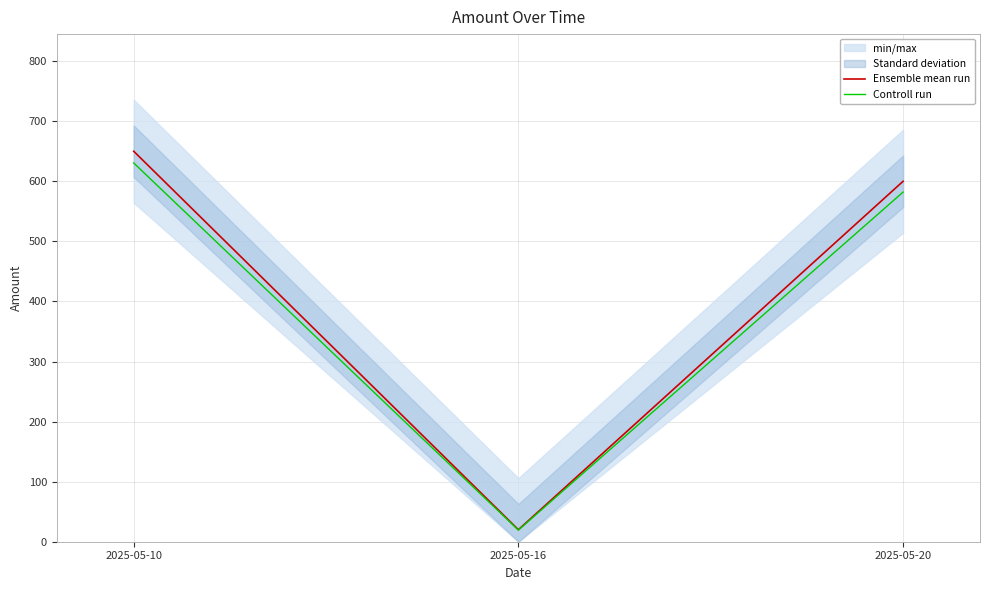

Where is Controll run nearest to the value 324?

2025-05-20